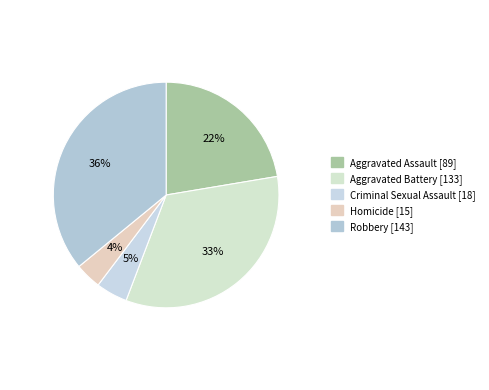

Is it true that Robbery is 28% of the pie?

False